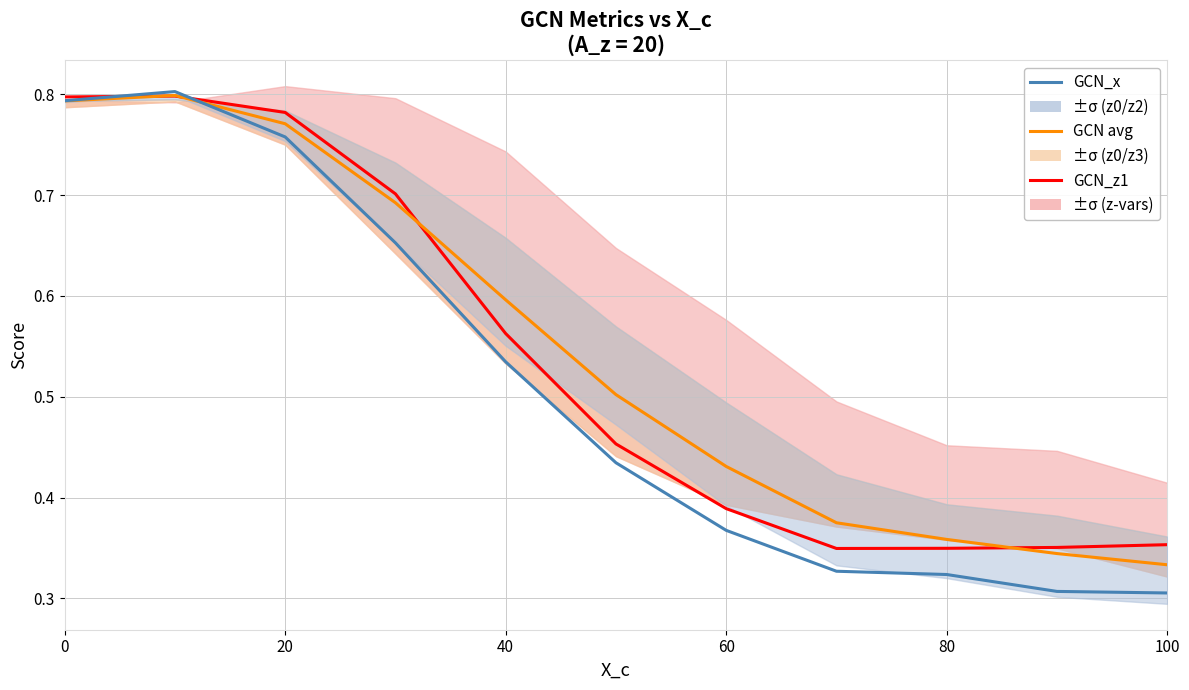

Count the number of categories in the chart.

11